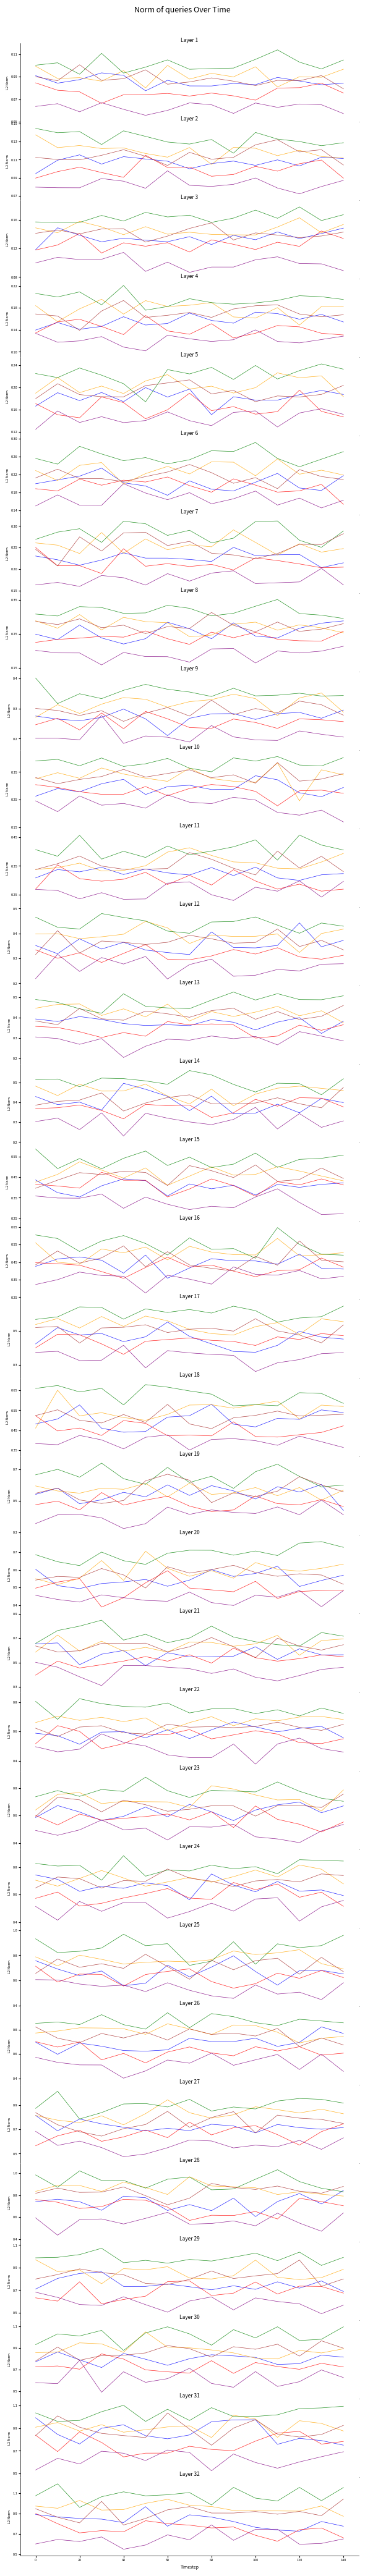

True or false: C1 has a value of 1.7 at 60.

False